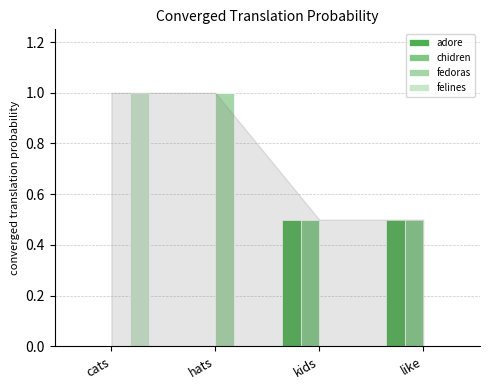

Which category has the highest value in the fedoras series?

hats